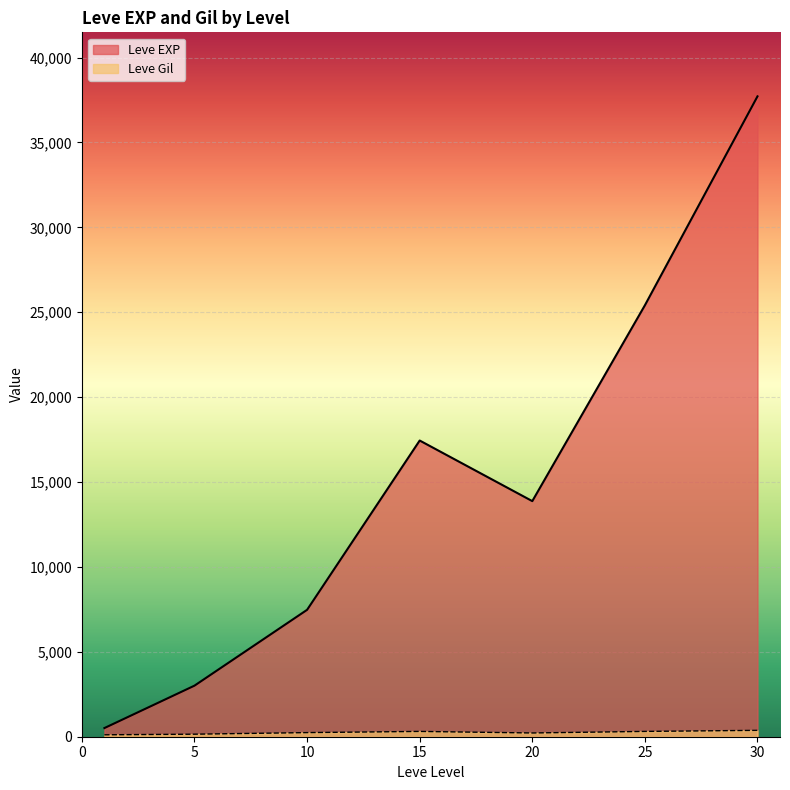

Between 5 and 20, which series saw the biggest shift?

Leve EXP